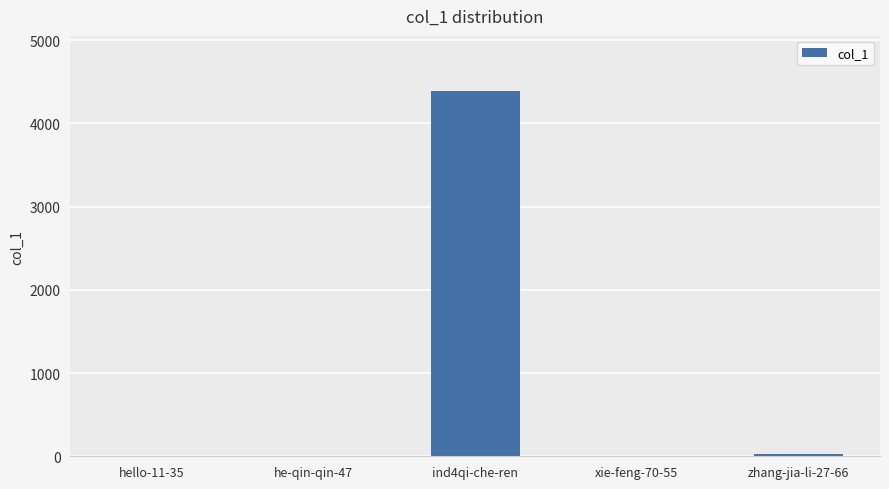

The value at he-qin-qin-47 is 1. True or false?

True